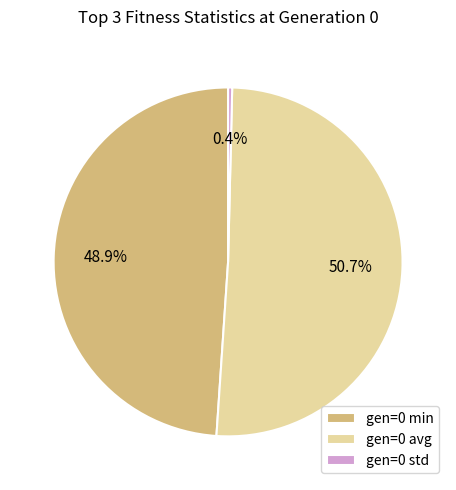

To the nearest percent, what is the difference between the largest and smallest slice percentages?

50%